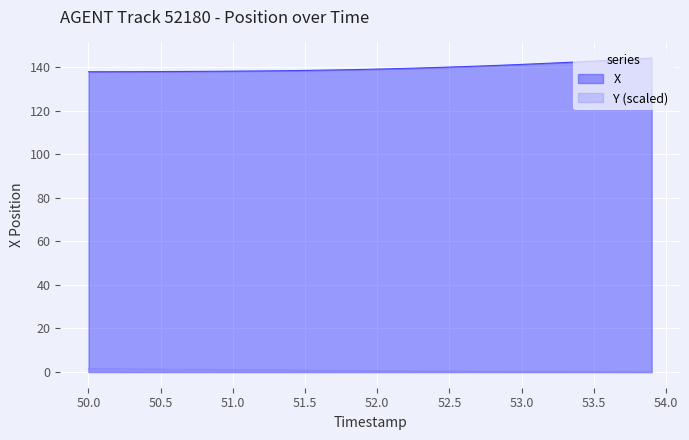

How many distinct data groups are displayed?

2